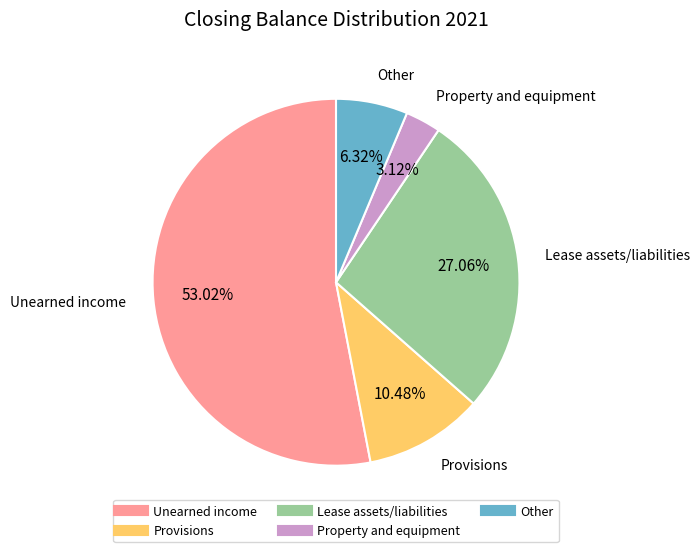

Approximately how many times larger is the value at Unearned income compared to Property and equipment?

17.0